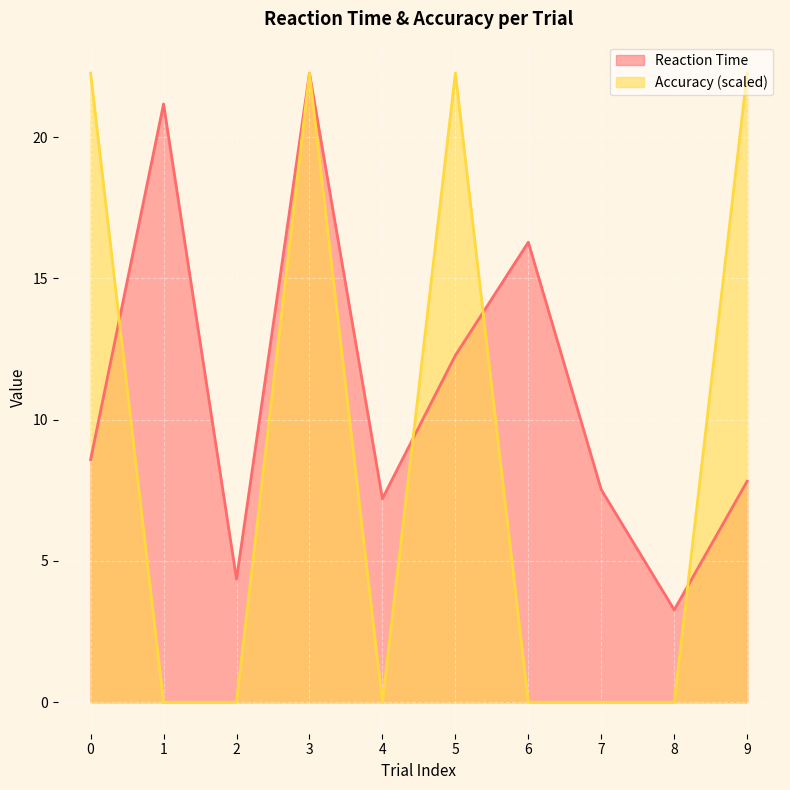

How many distinct data groups are displayed?

2